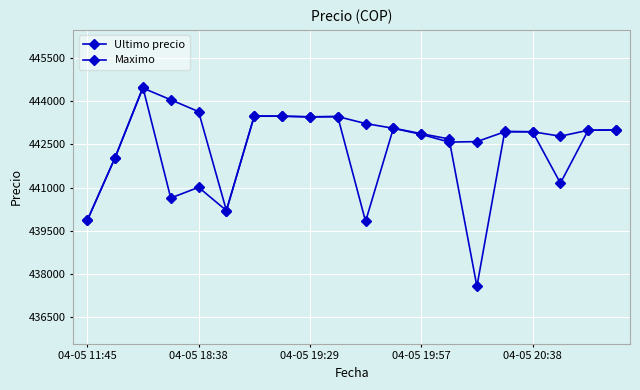

Is this an area chart (filled region under the line)?

No